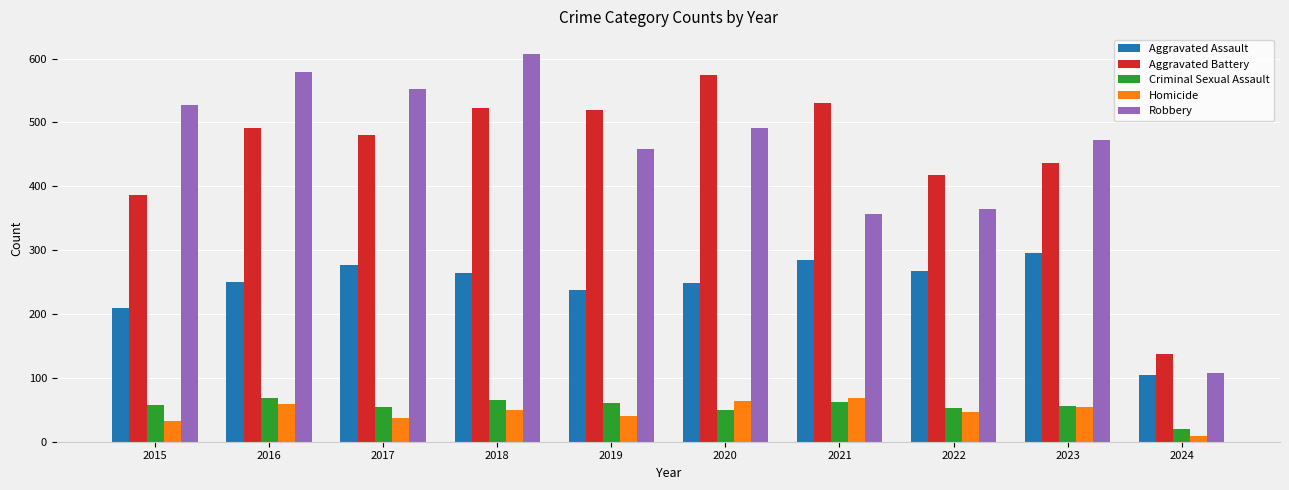

At how many categories does at least one series exceed 206?

9